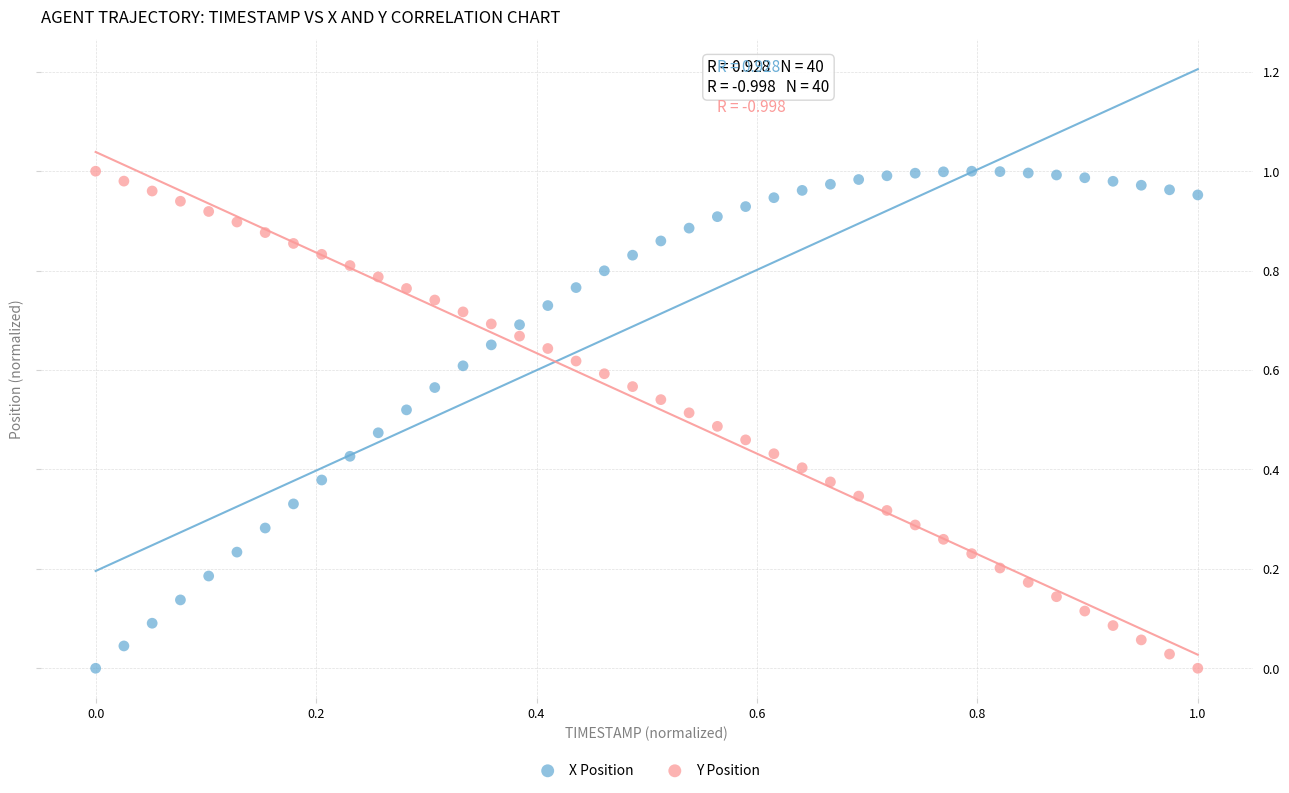

What are all the series names shown in the legend?

X Position, Y Position